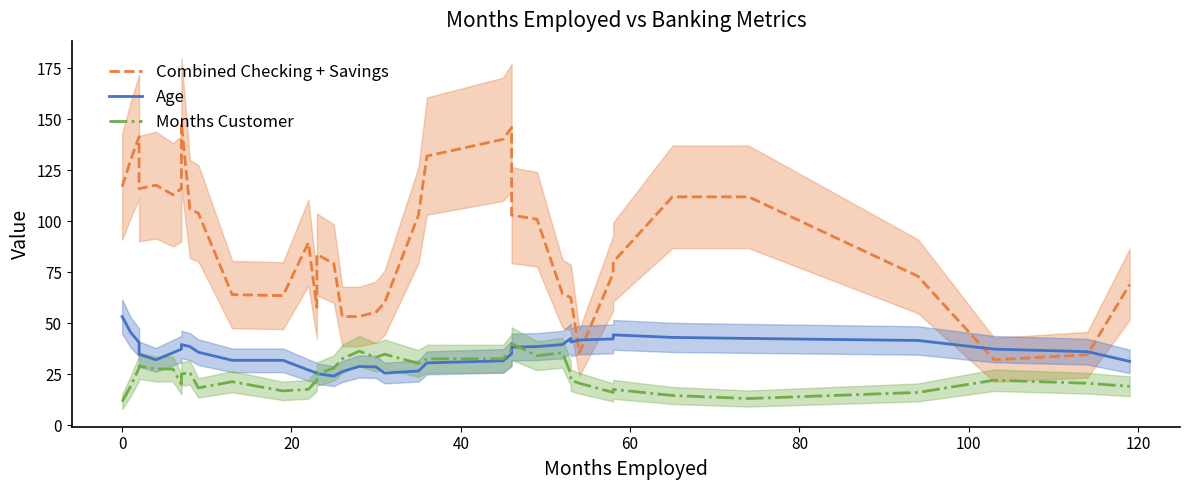

Is the value of Age at 14 greater than the value of Combined Checking + Savings at 9?

No